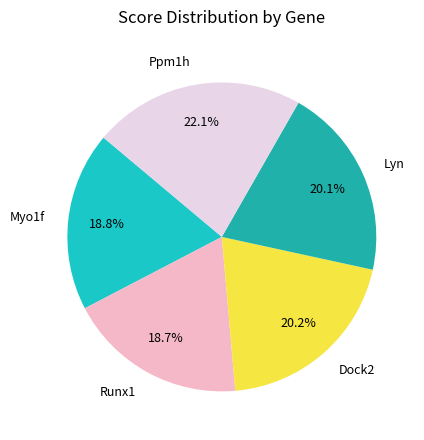

To the nearest percent, what percentage of the pie is Lyn?

20%